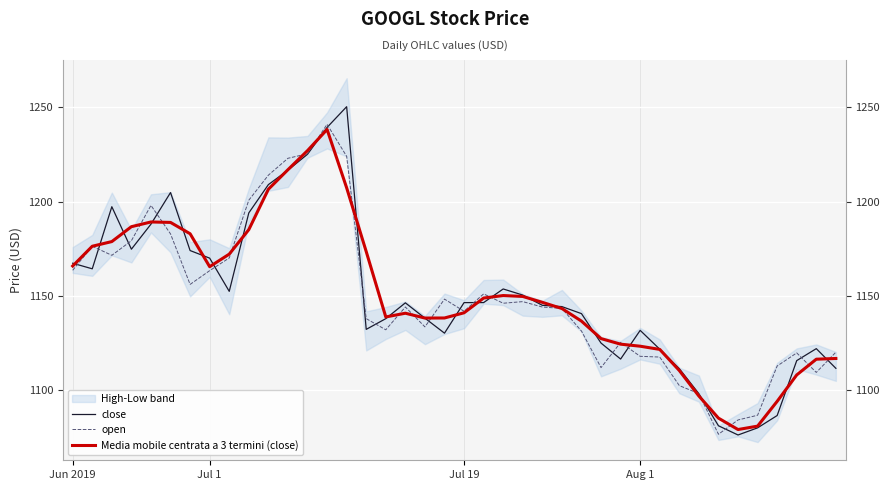

What is the minimum value shown in the chart?

1076.0